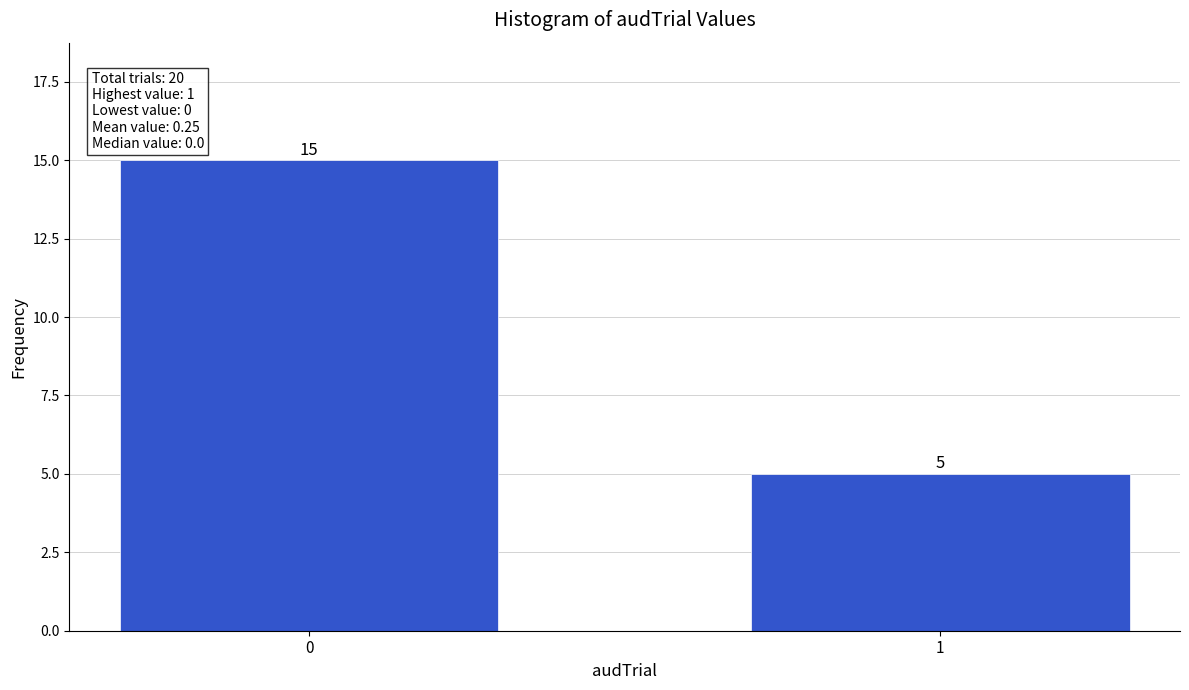

Reading left to right, extract all data points from this chart.

15	5